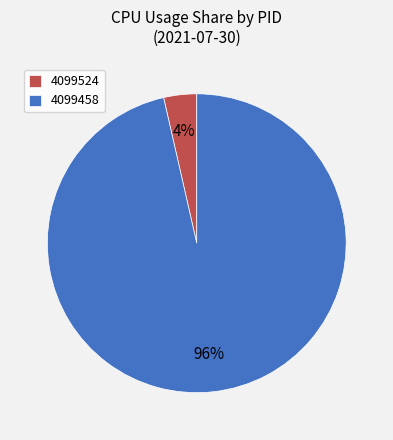

True or false: 4099524 accounts for 13% of the total.

False